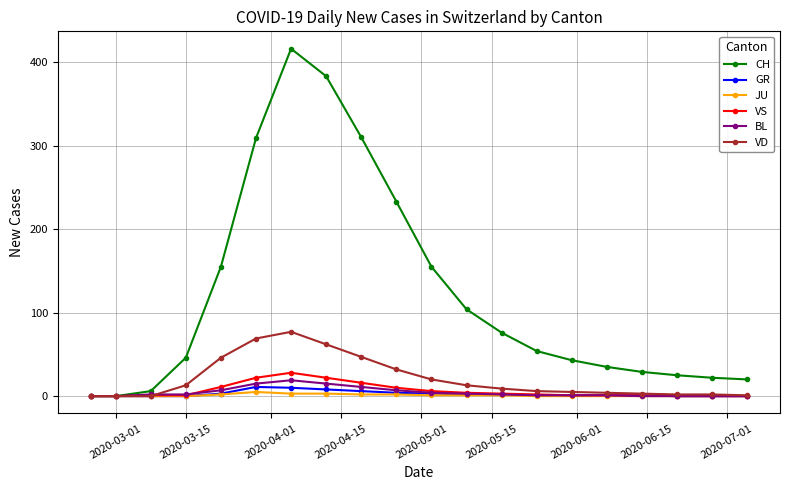

What are all the series names shown in the legend?

CH, GR, JU, VS, BL, VD